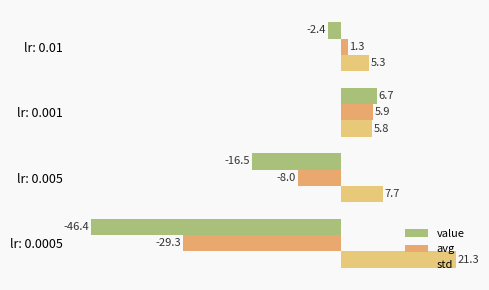

How many values in the std series are below 7?

2